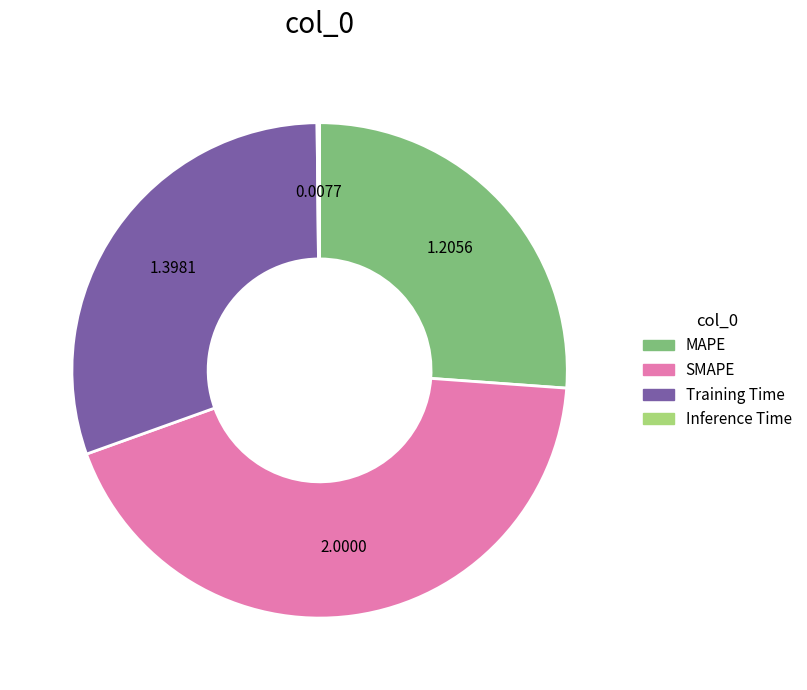

Is there any slice that represents more than half of the pie?

No